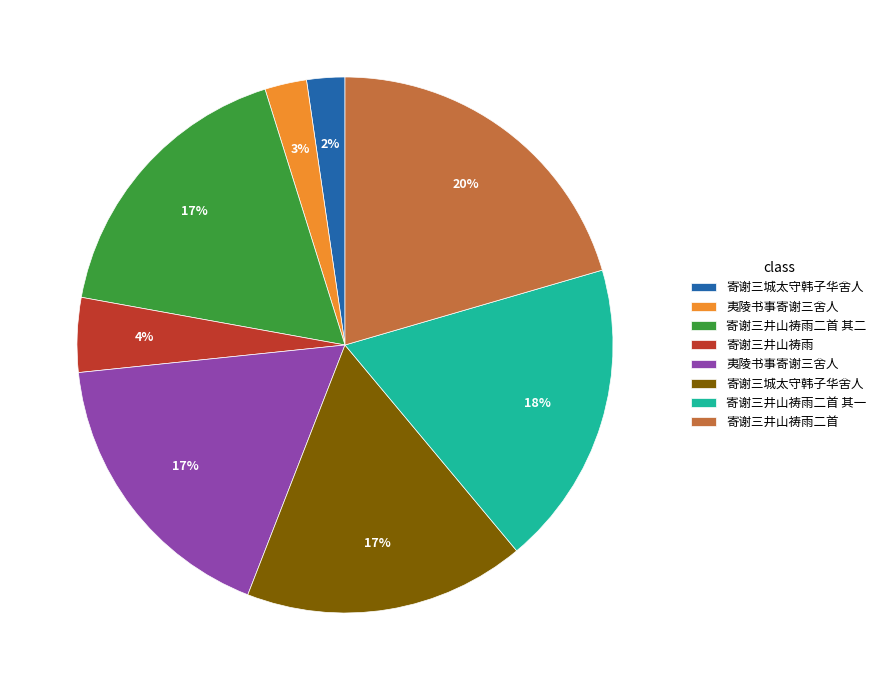

Is there a majority slice in this chart?

No